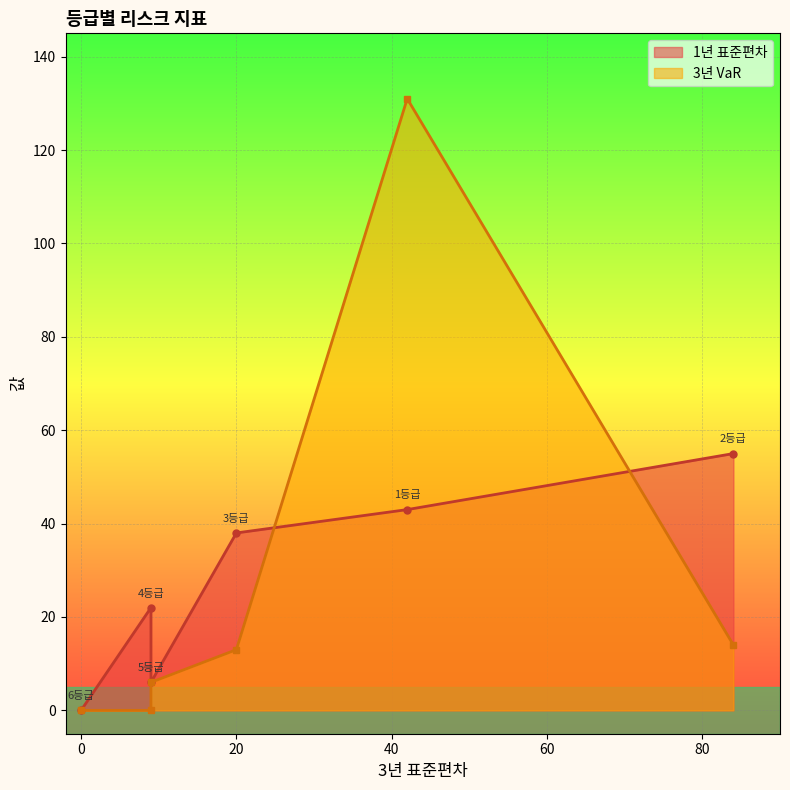

True or false: 1년 표준편차 has more than 2 interior local peaks.

False